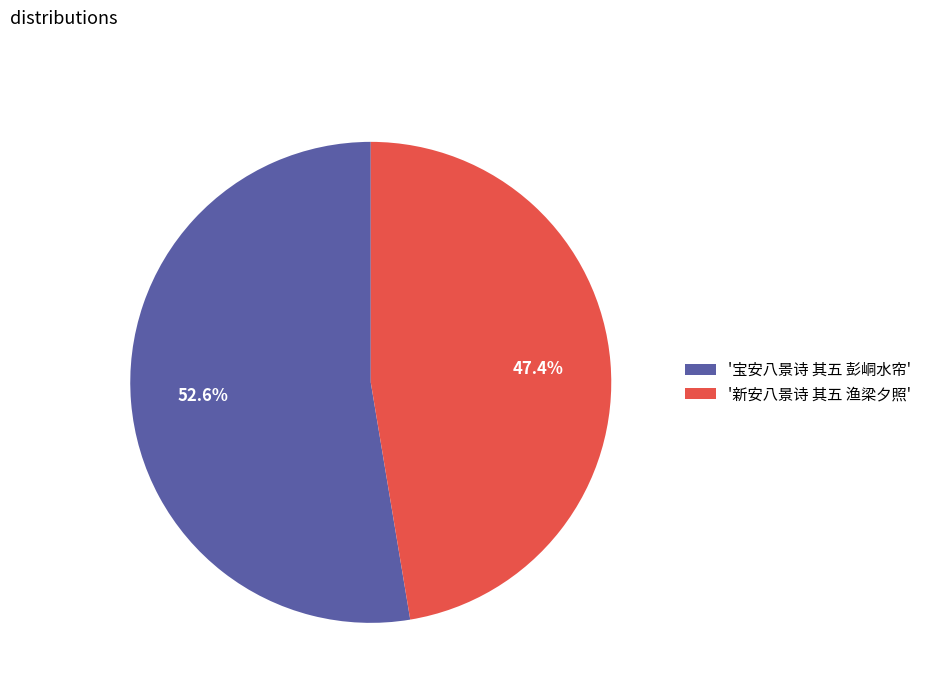

Is there a majority slice in this chart?

Yes